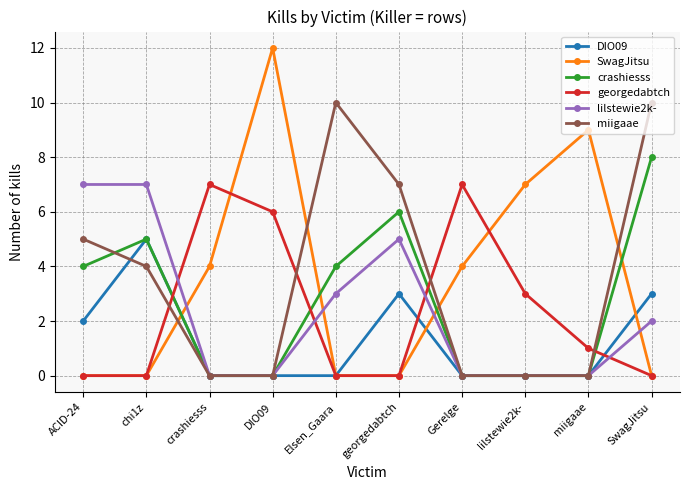

In miigaae, how many points are higher than both neighbors (excluding endpoints)?

1